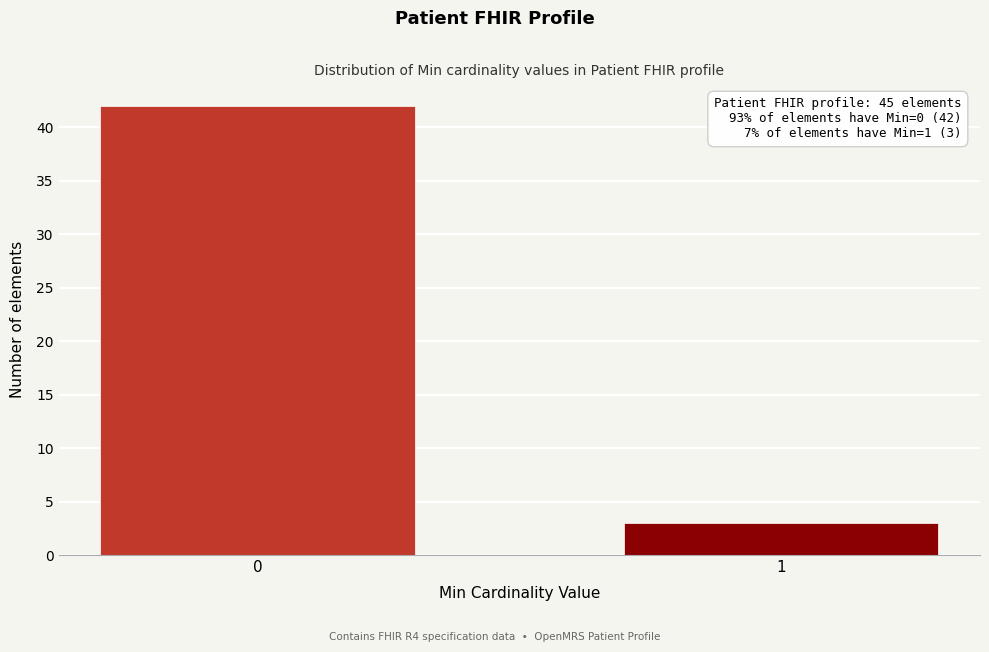

Reading left to right, what are all the values shown in this chart?

0=42	1=3